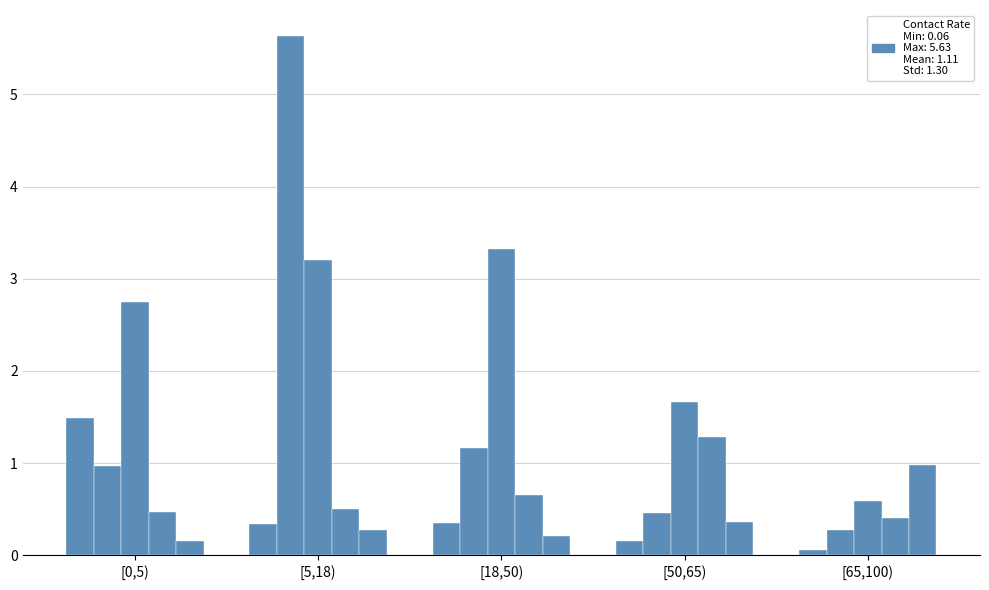

Does the chart contain stacked bars?

No